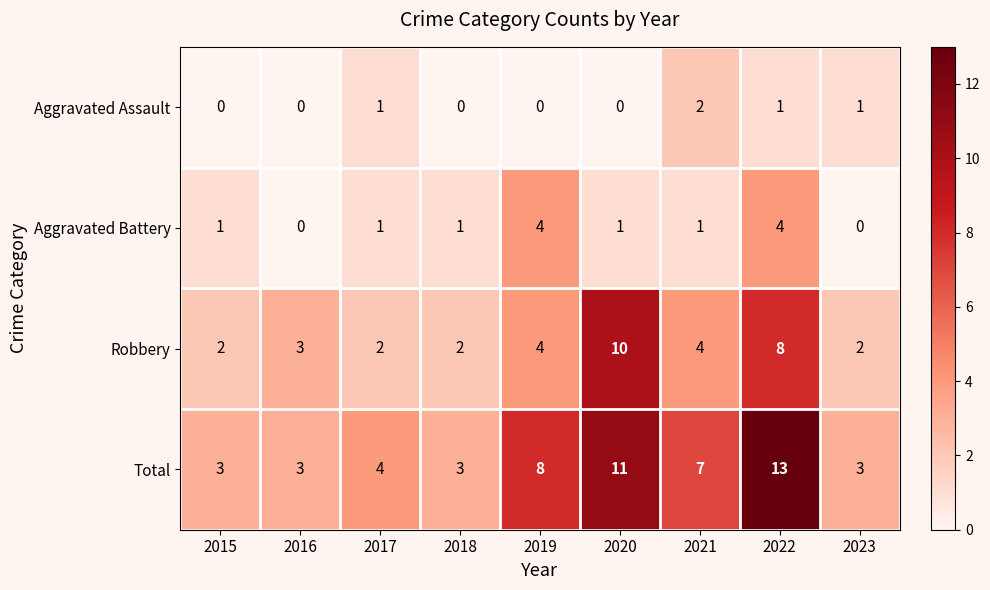

True or false: Aggravated Battery has a value of 3 at 2022.

False